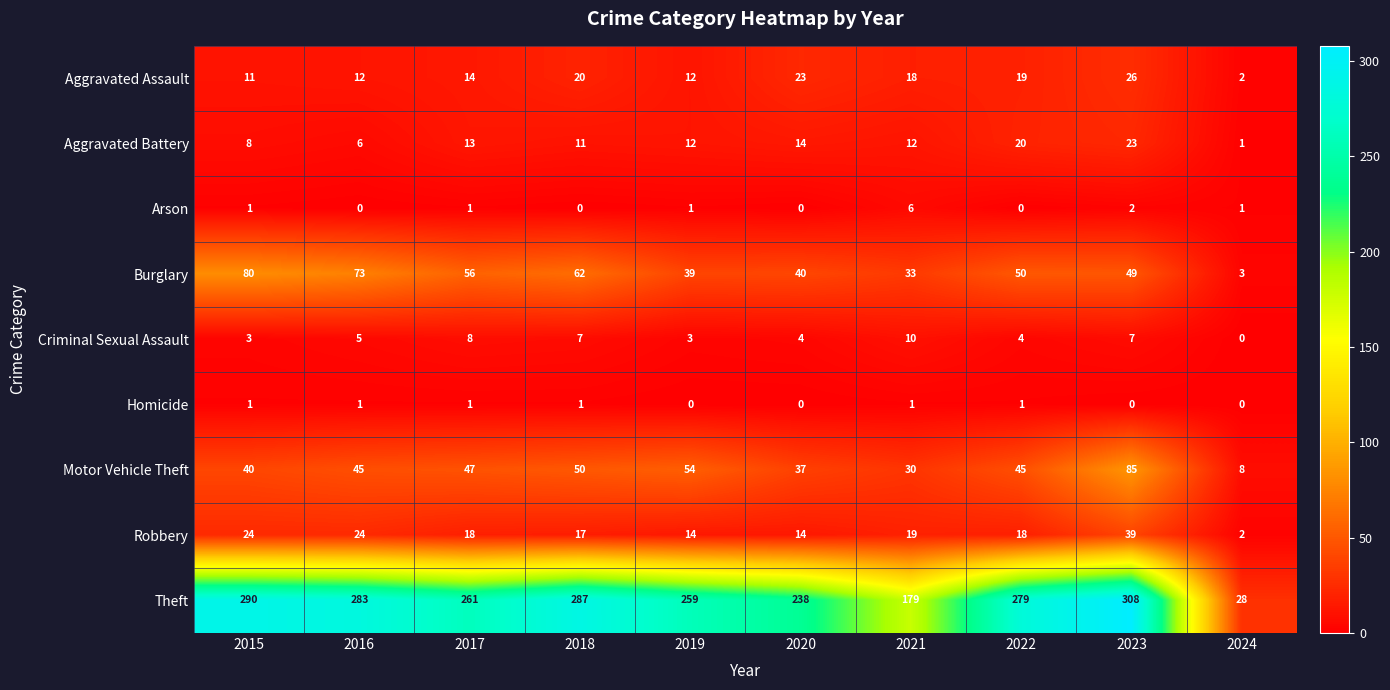

At 2022, list the series in order from smallest to largest.

Arson, Homicide, Criminal Sexual Assault, Robbery, Aggravated Assault, Aggravated Battery, Motor Vehicle Theft, Burglary, Theft